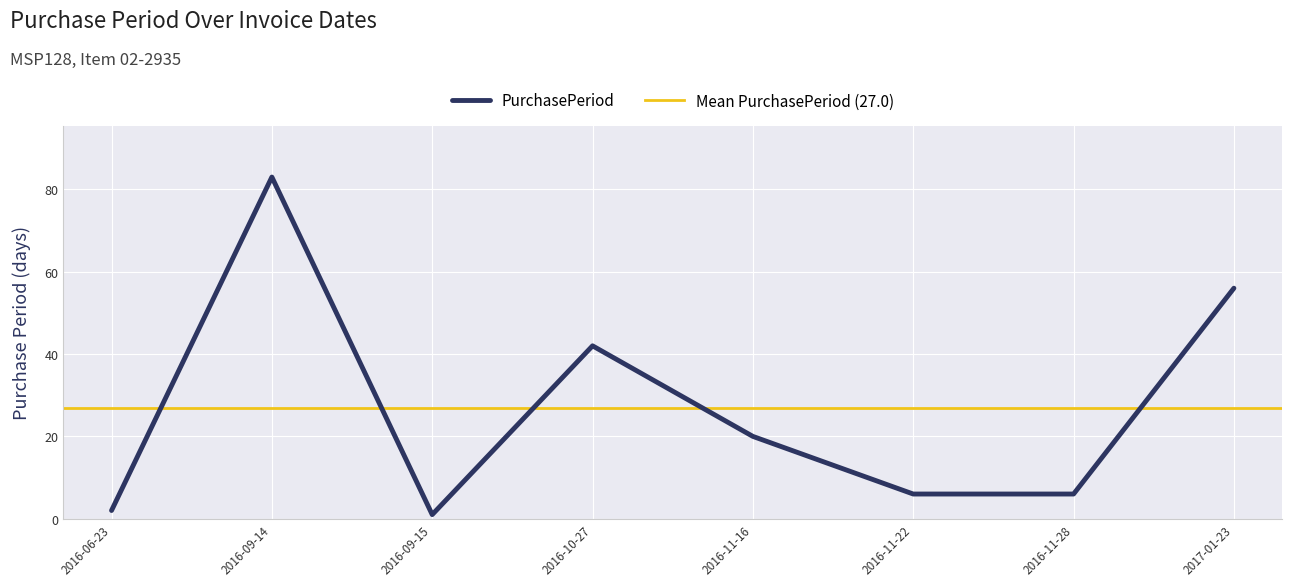

Reading left to right, list all the values displayed in this chart.

2016-06-23=2	2016-09-14=83	2016-09-15=1	2016-10-27=42	2016-11-16=20	2016-11-22=6	2016-11-28=6	2017-01-23=56